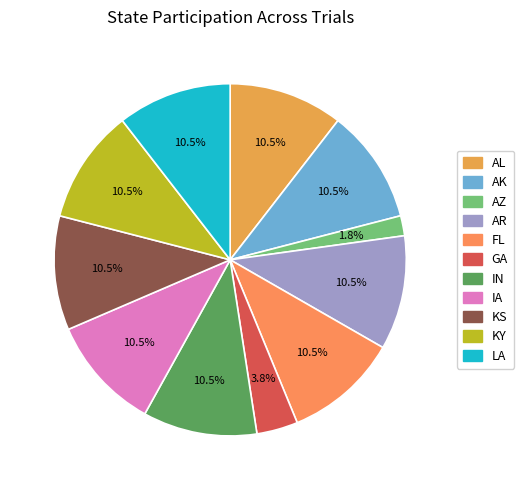

Does any single category account for the majority?

No